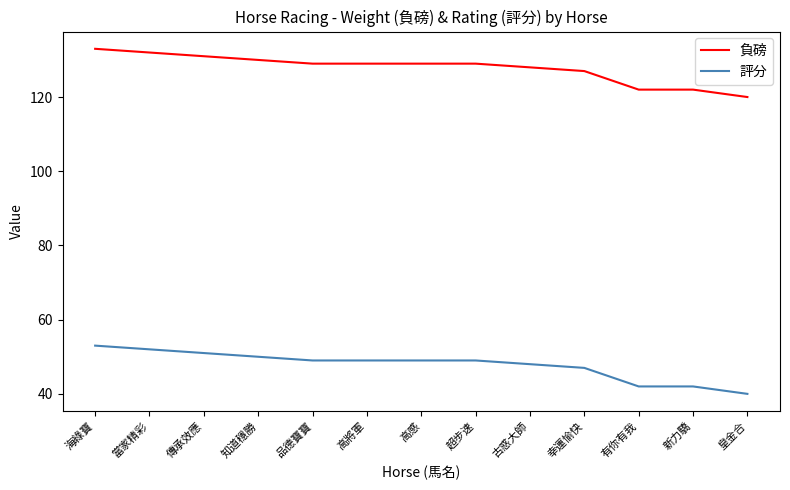

At which label does 評分 first exceed 49?

海綠寶